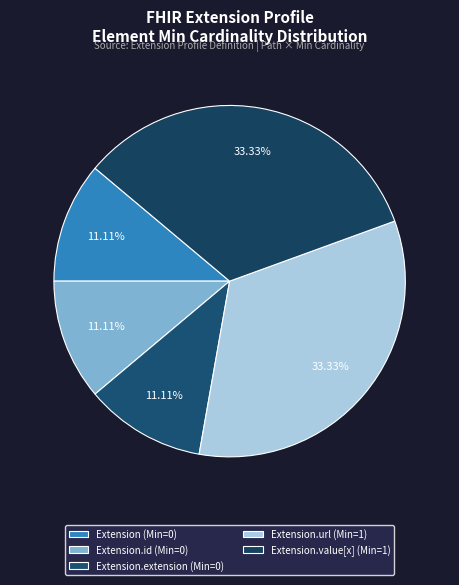

How many segments does this pie chart have?

5